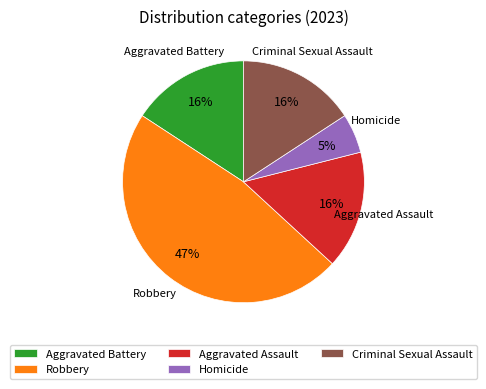

Between Aggravated Assault and Robbery, which is larger?

Robbery